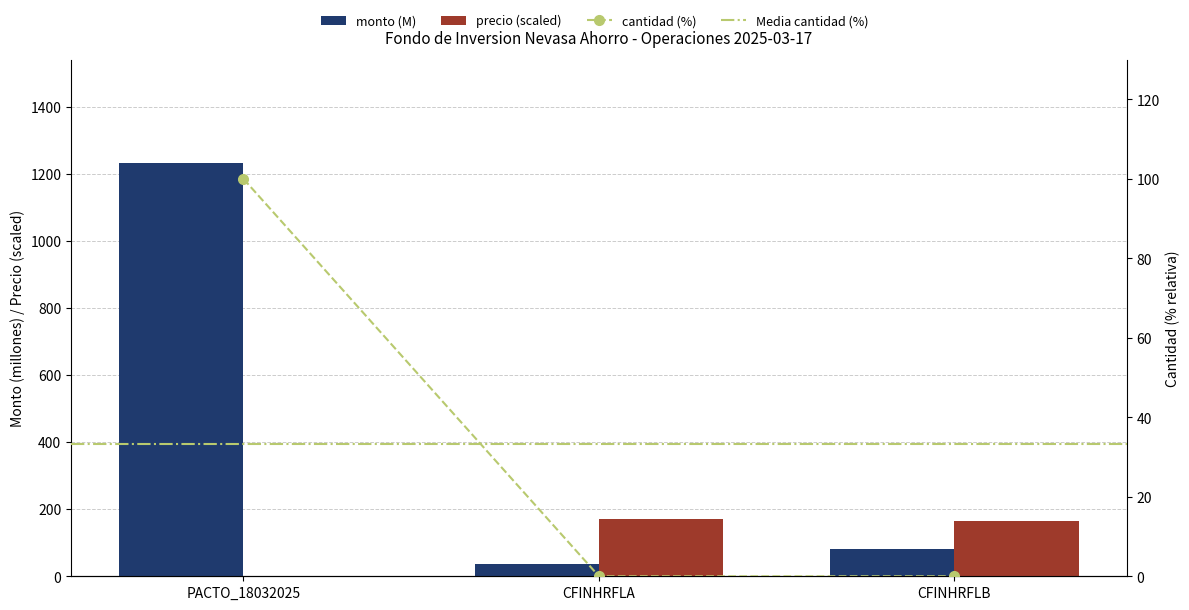

At which label is monto closest to 634?

CFINHRFLB